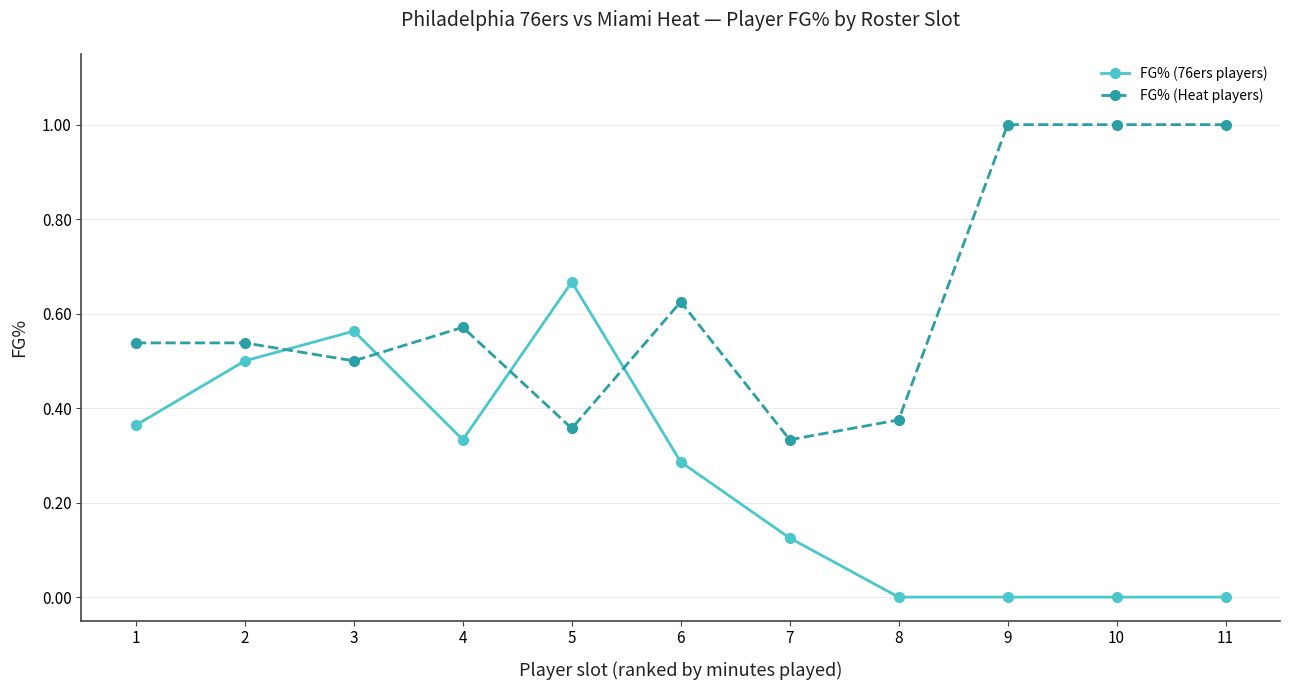

What is the maximum value shown in the chart?

1.0